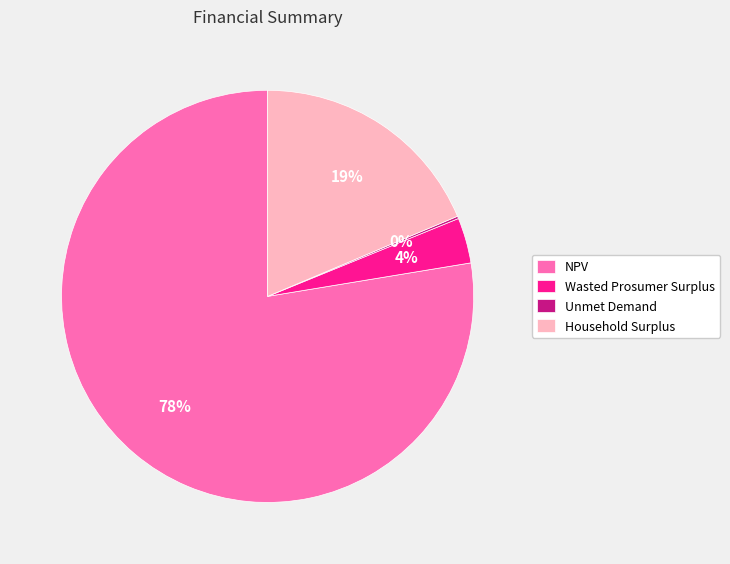

Between Household Surplus and NPV, which is larger?

NPV